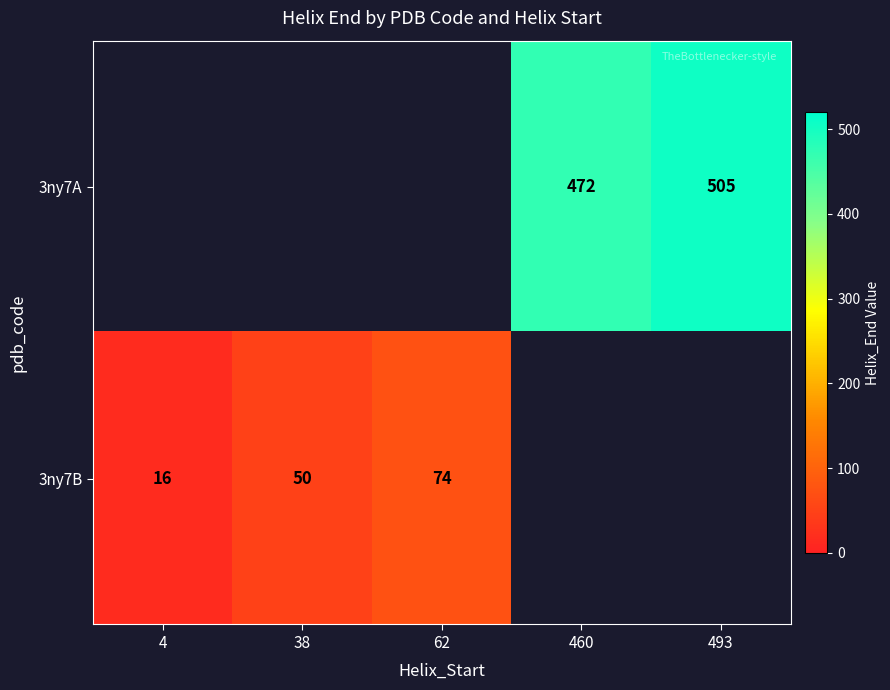

True or false: 3ny7B has a value of 113 at 62.

False